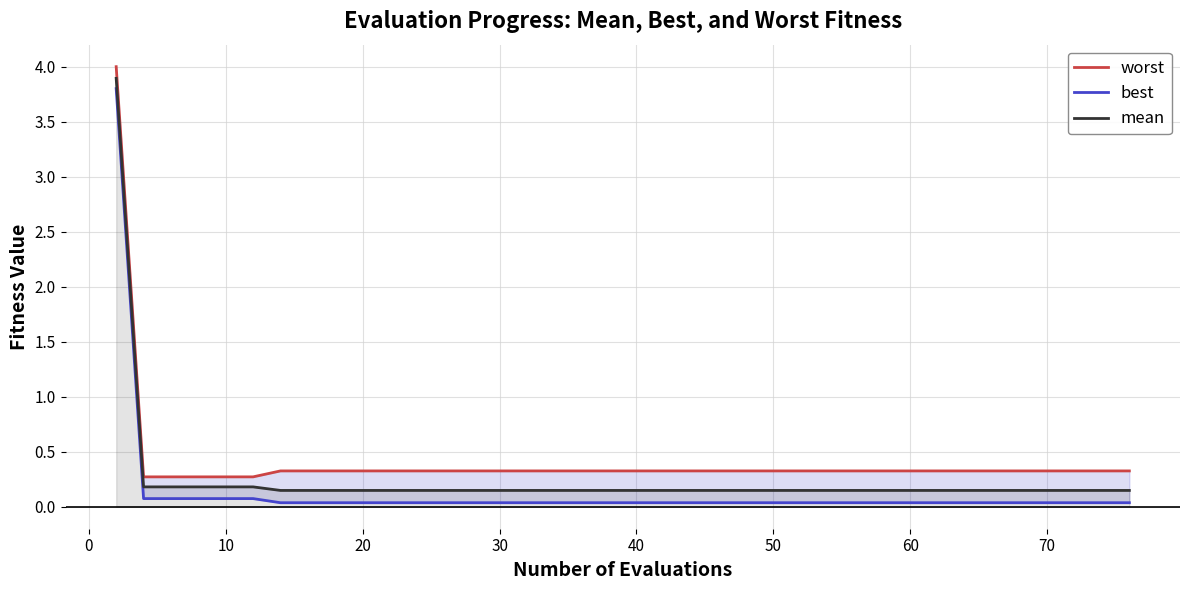

What is the highest value of the mean series?

3.9